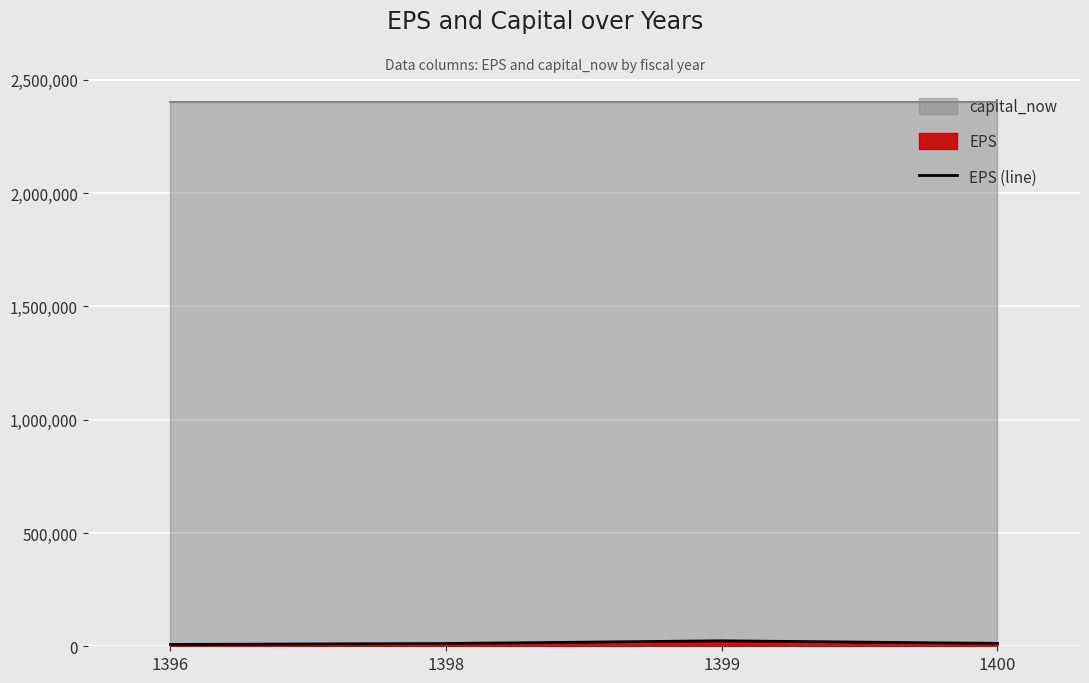

Which category has the highest value across all series?

1399